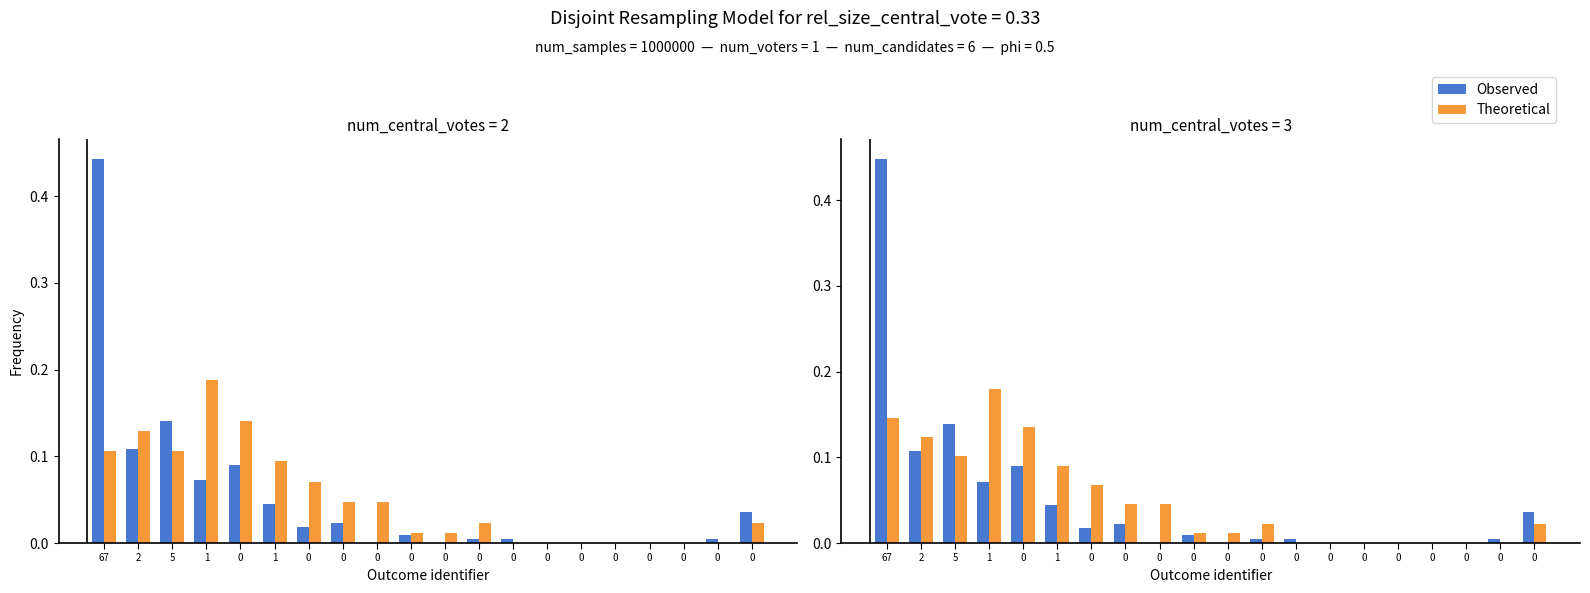

Reading left to right, extract all data points from this chart.

Observed: 0.4	0.1	0.1	0.1	0.1	0.0	0.0	0.0	0.0	0.0	0.0	0.0	0.0	0.0	0.0	0.0	0.0	0.0	0.0	0.0
Theoretical: 0.1	0.1	0.1	0.2	0.1	0.1	0.1	0.0	0.0	0.0	0.0	0.0	0.0	0.0	0.0	0.0	0.0	0.0	0.0	0.0